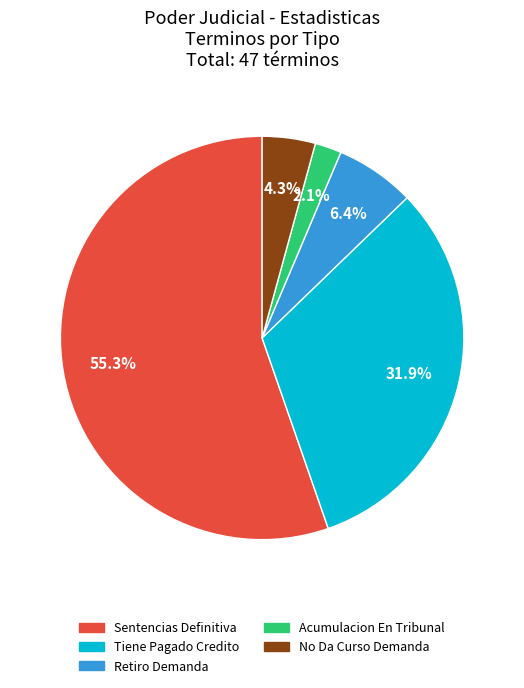

What percentage do Acumulacion En Tribunal and Retiro Demanda together represent?

8.5%